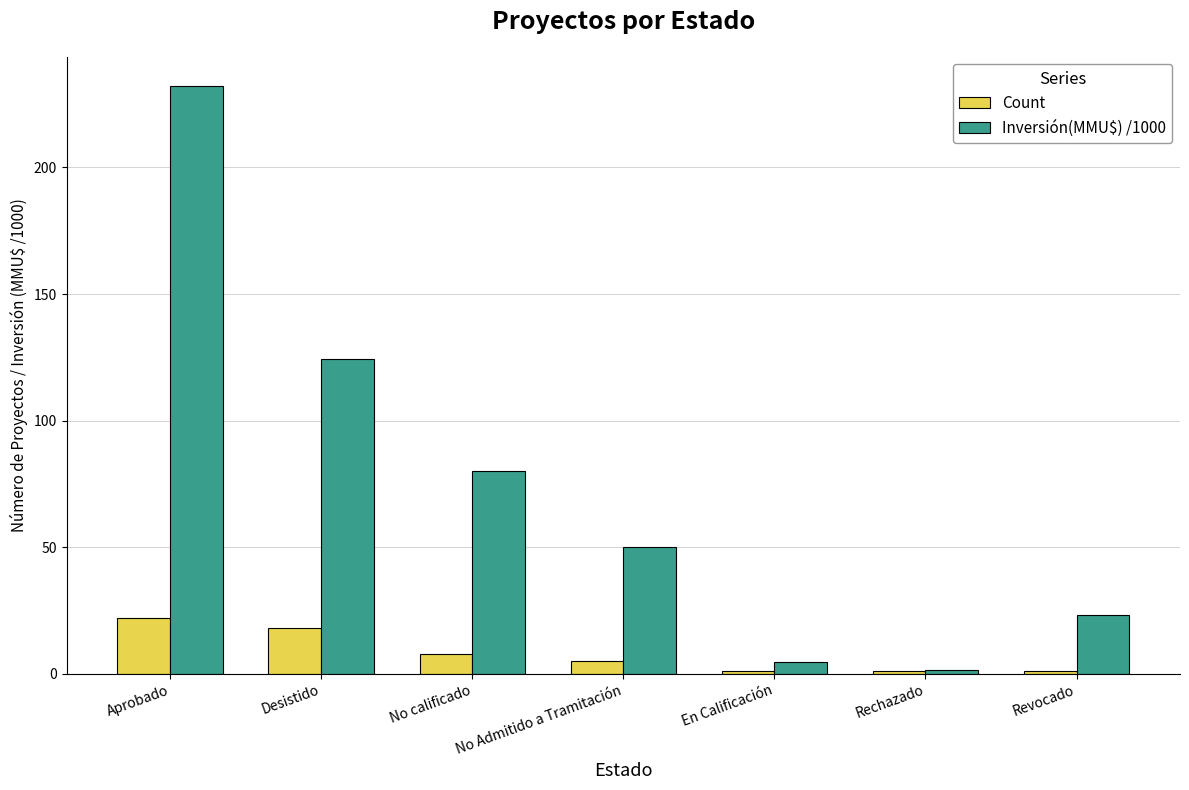

What is the total value across all series at Desistido?

142.5